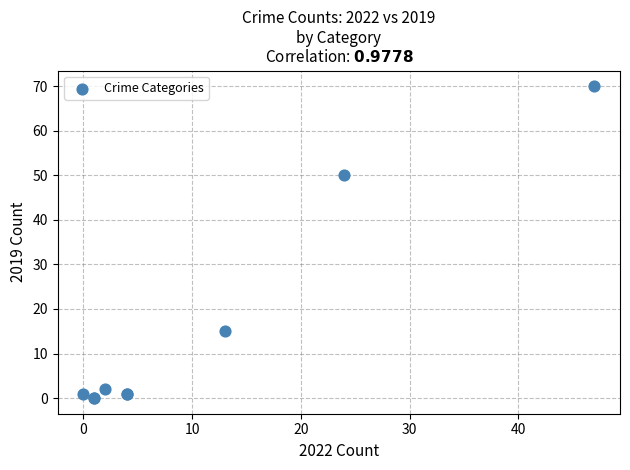

What Y value in the scatter plot is closest to 35?

50